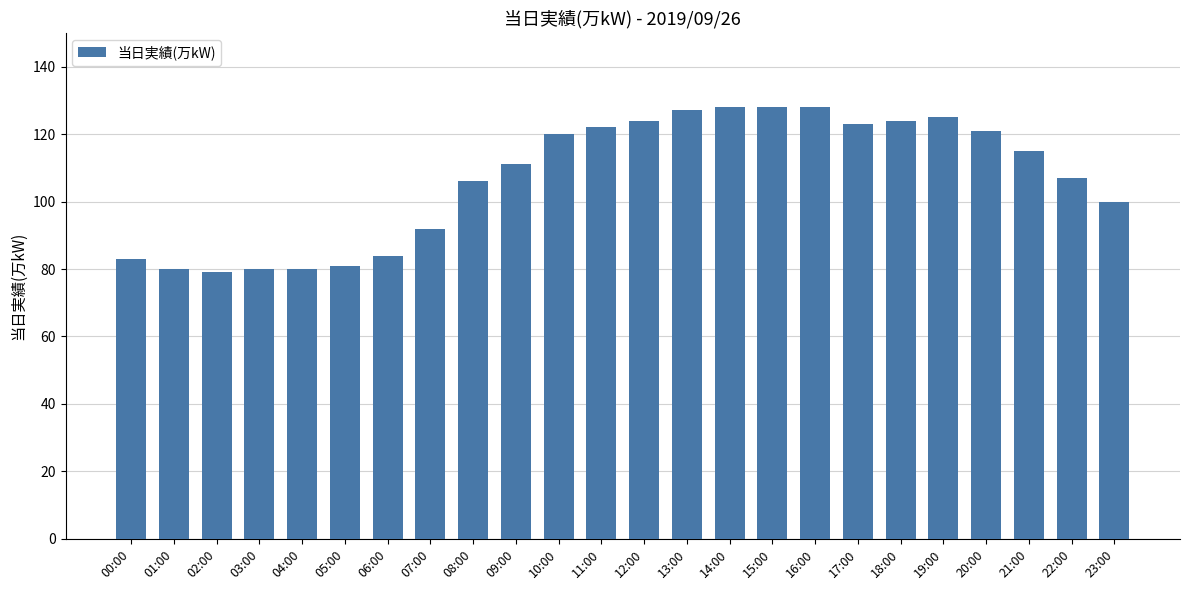

Count the number of categories in the chart.

24